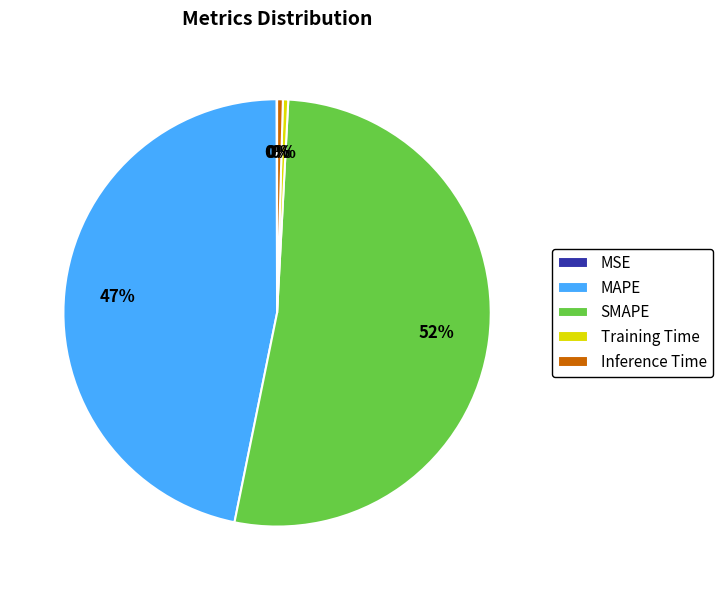

The Inference Time slice represents 9% of the pie. True or false?

False